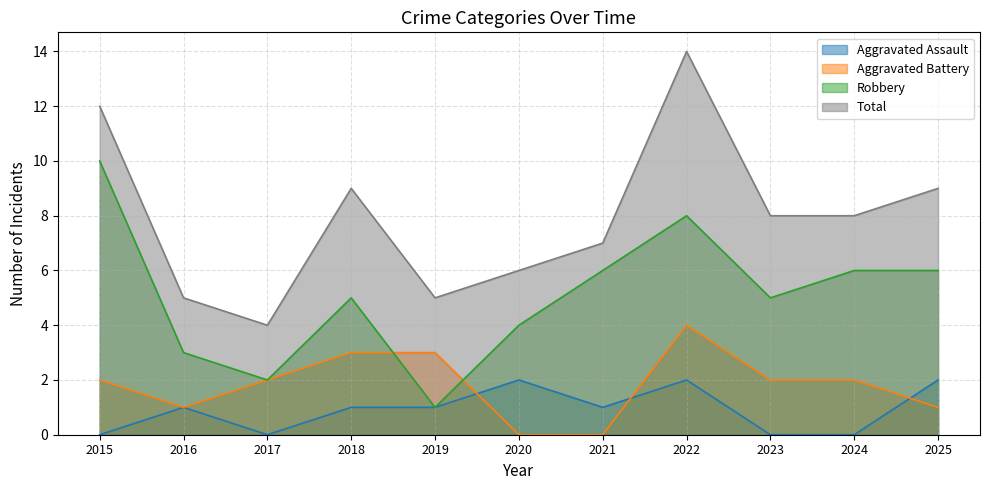

At which category is the sum across all series the highest?

2022